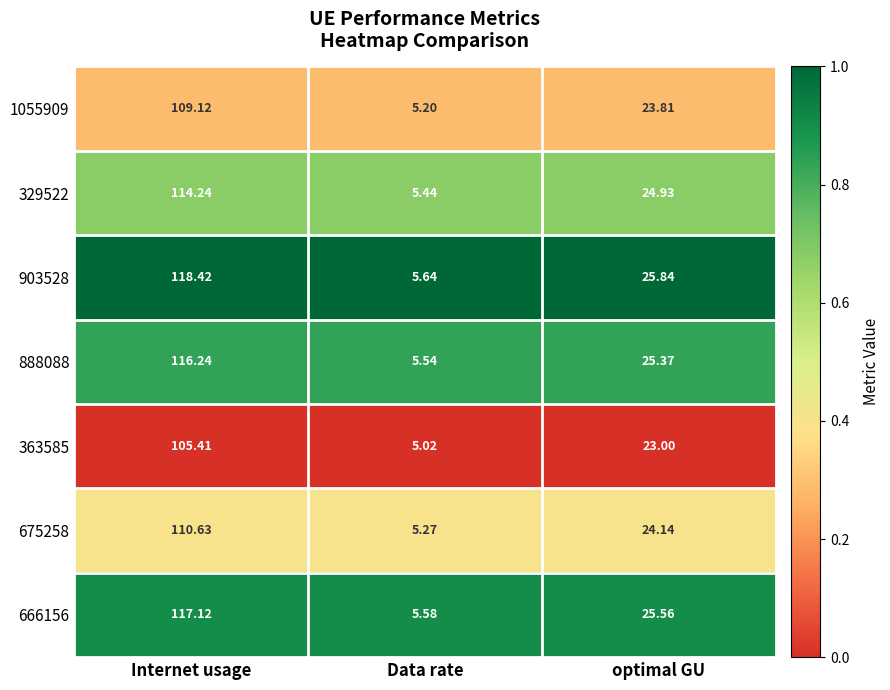

At which category is the sum across all series the highest?

Internet usage